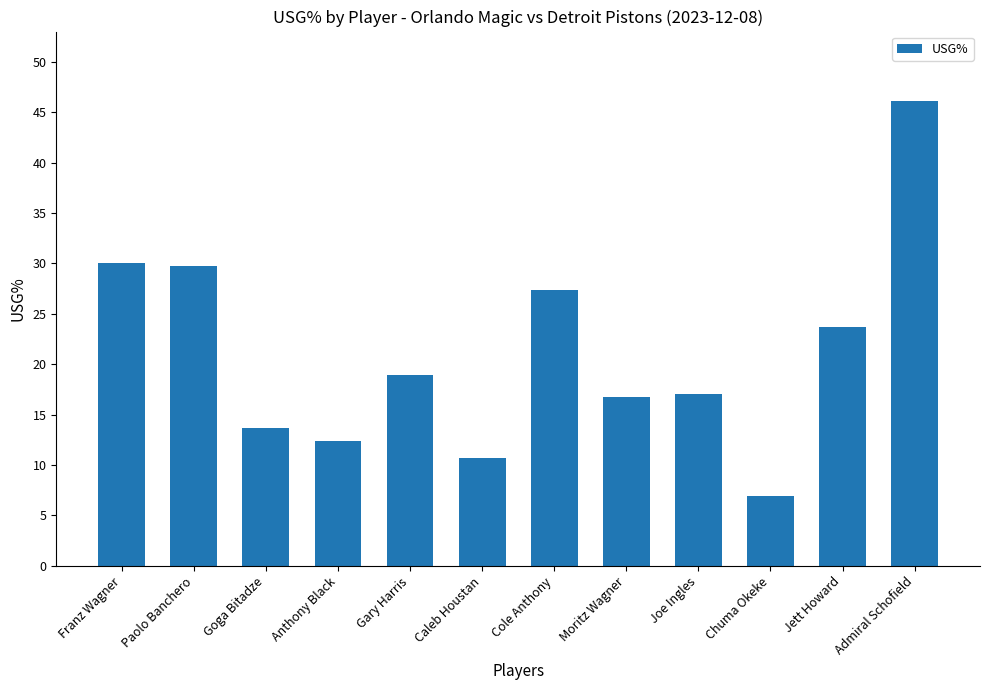

Which has a higher value, Admiral Schofield or Moritz Wagner?

Admiral Schofield